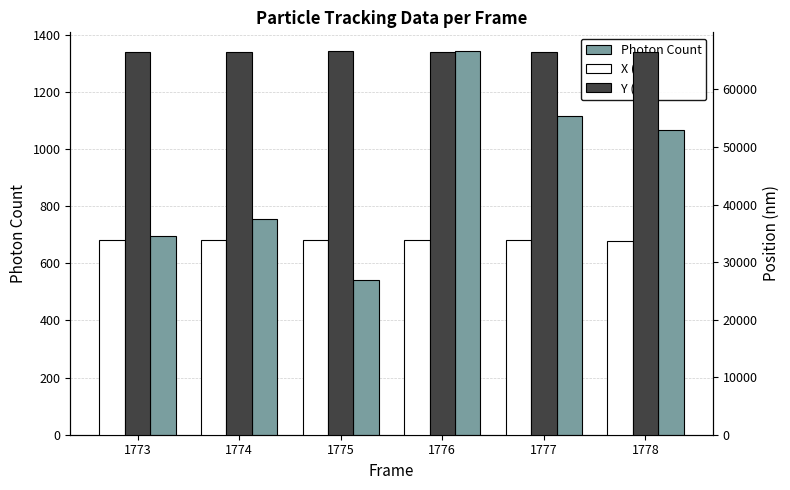

At which category is the sum across all series the highest?

1776